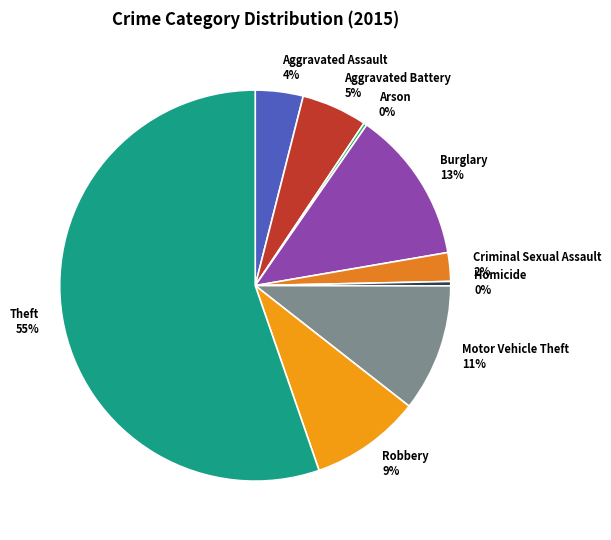

Which category has the biggest portion of the pie?

Theft